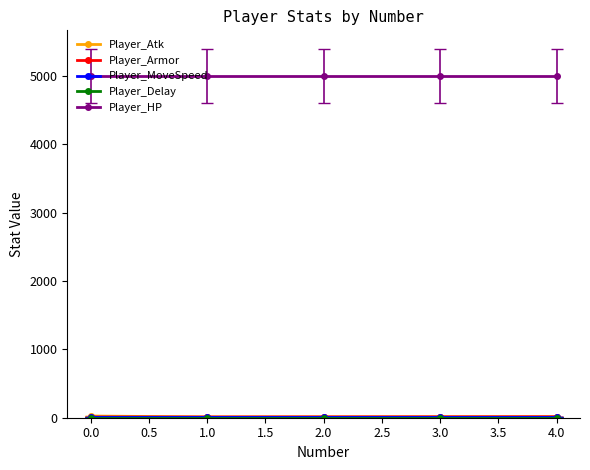

The value of Player_HP at 3.0 is 5000. True or false?

True